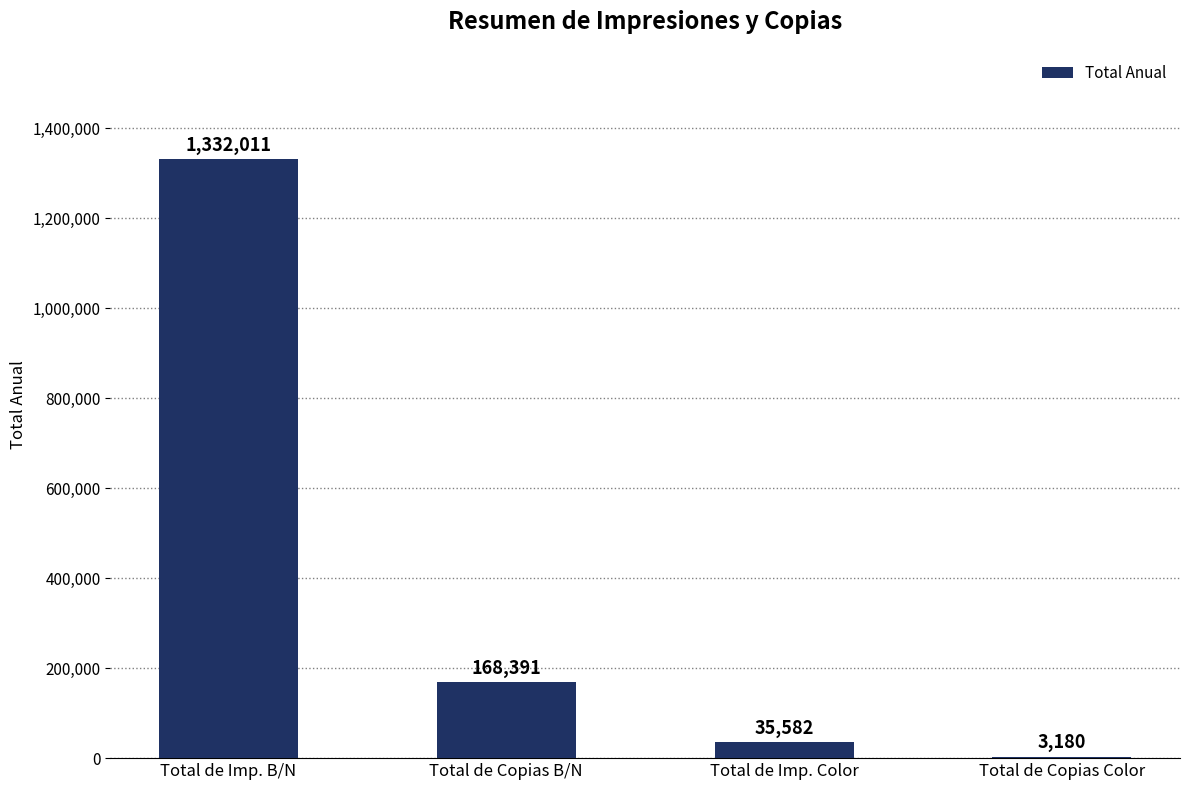

Reading left to right, extract all data points from this chart.

1332011	168391	35582	3180